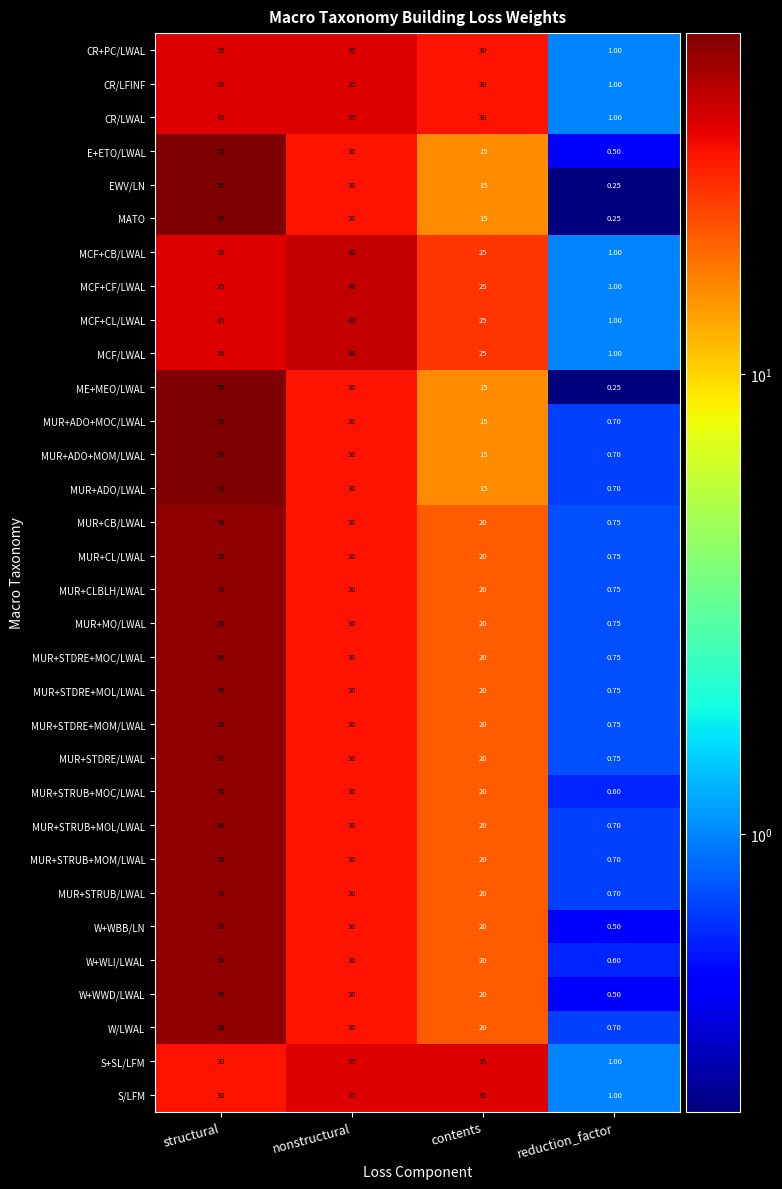

Where is CR/LWAL nearest to the value 18?

contents